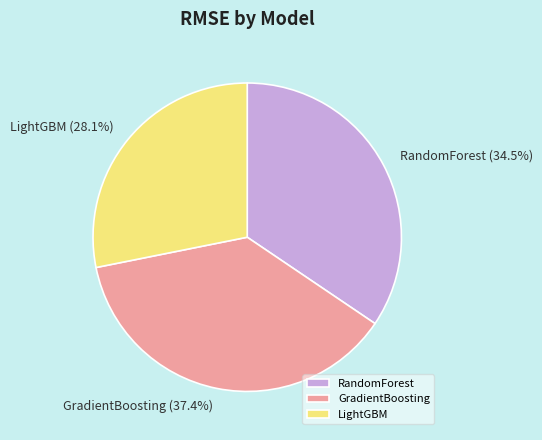

Is there any slice that represents more than half of the pie?

No